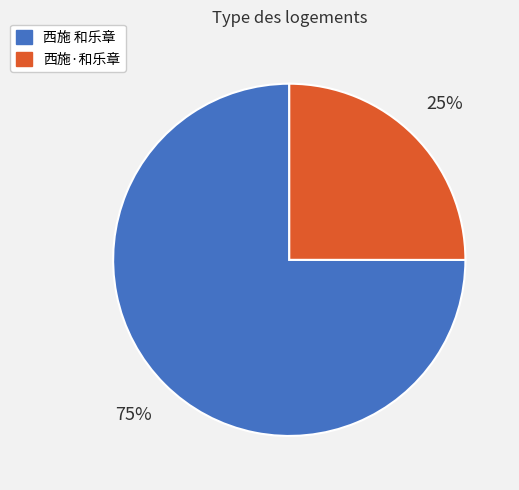

What is the smallest slice in the pie chart?

西施·和乐章